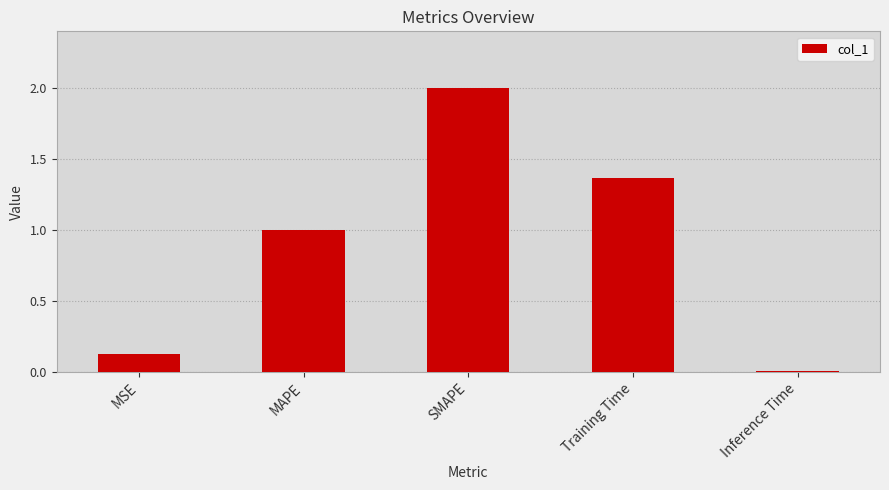

Is it true that the value at SMAPE is 2.0?

True